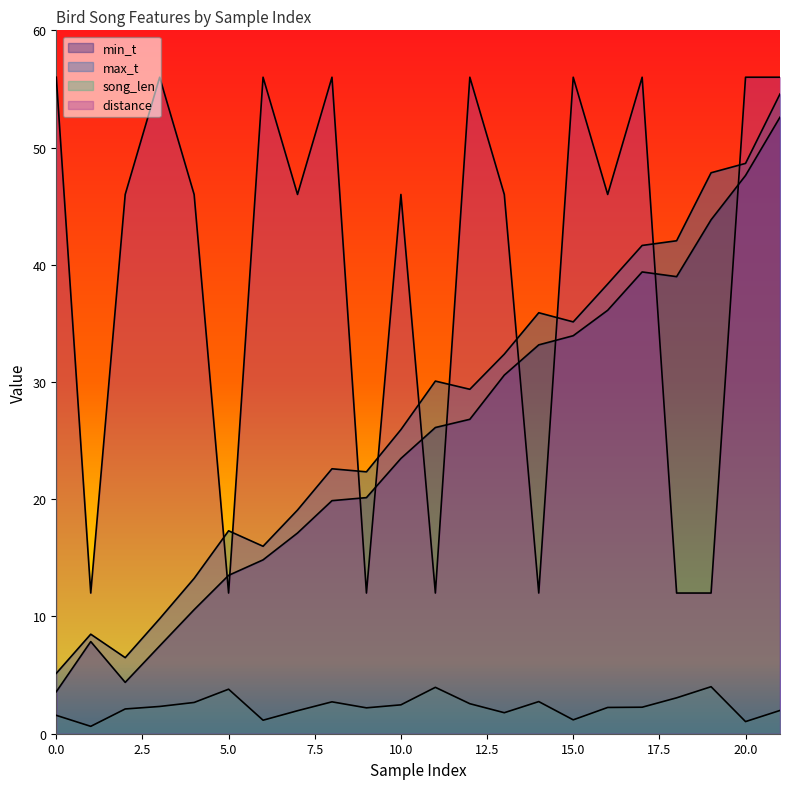

Which series has the largest total across all categories?

distance